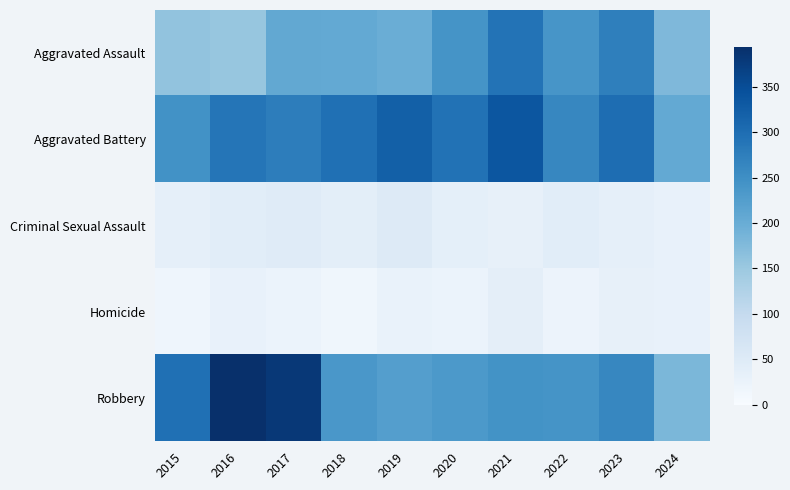

Reading left to right, list all the values displayed in this chart.

Aggravated Assault: 2015=160	2016=154	2017=207	2018=206	2019=197	2020=242	2021=292	2022=239	2023=273	2024=178
Aggravated Battery: 2015=246	2016=288	2017=277	2018=296	2019=321	2020=293	2021=336	2022=263	2023=301	2024=205
Criminal Sexual Assault: 2015=34	2016=43	2017=47	2018=40	2019=51	2020=36	2021=32	2022=42	2023=34	2024=30
Homicide: 2015=17	2016=29	2017=24	2018=15	2019=27	2020=24	2021=37	2022=23	2023=31	2024=28
Robbery: 2015=297	2016=394	2017=381	2018=237	2019=224	2020=233	2021=244	2022=243	2023=262	2024=181